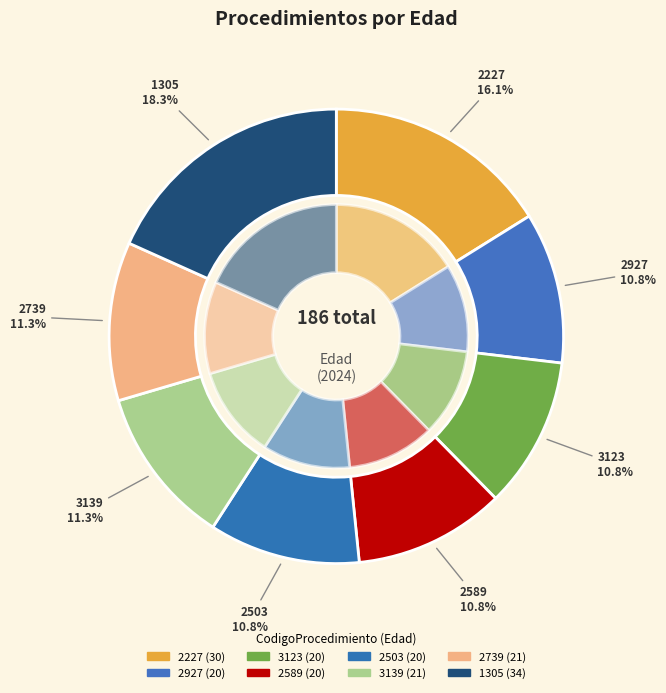

Between 2589 and 2927, which is larger?

2589